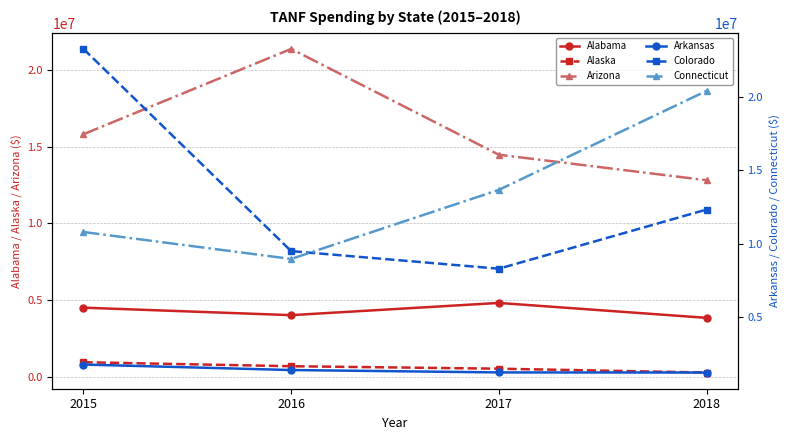

What is the approximate value of Arkansas at 2016, to the nearest 10?

1377290